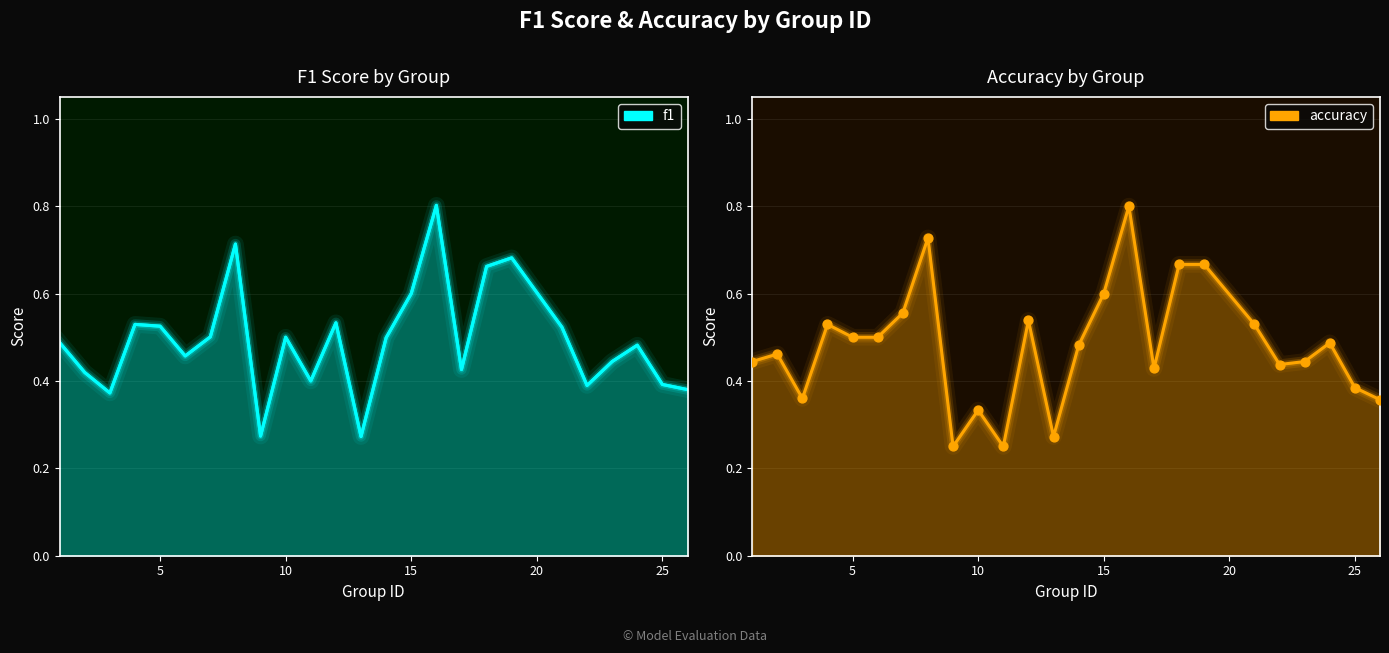

Which series has the largest total across all categories?

f1